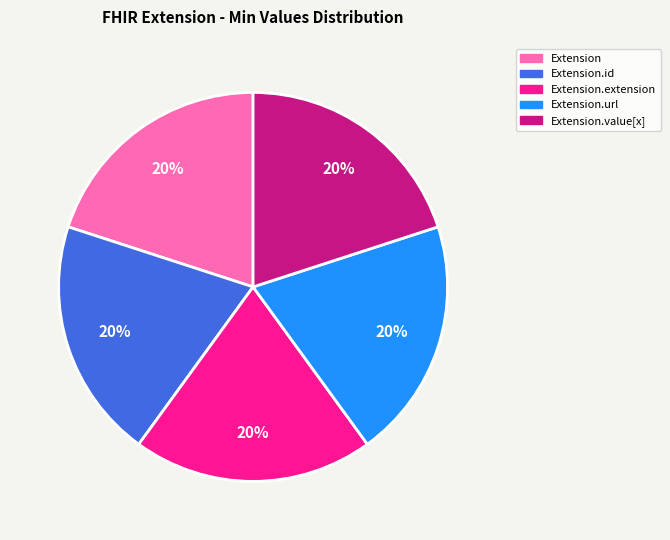

Is there any slice that represents more than half of the pie?

No